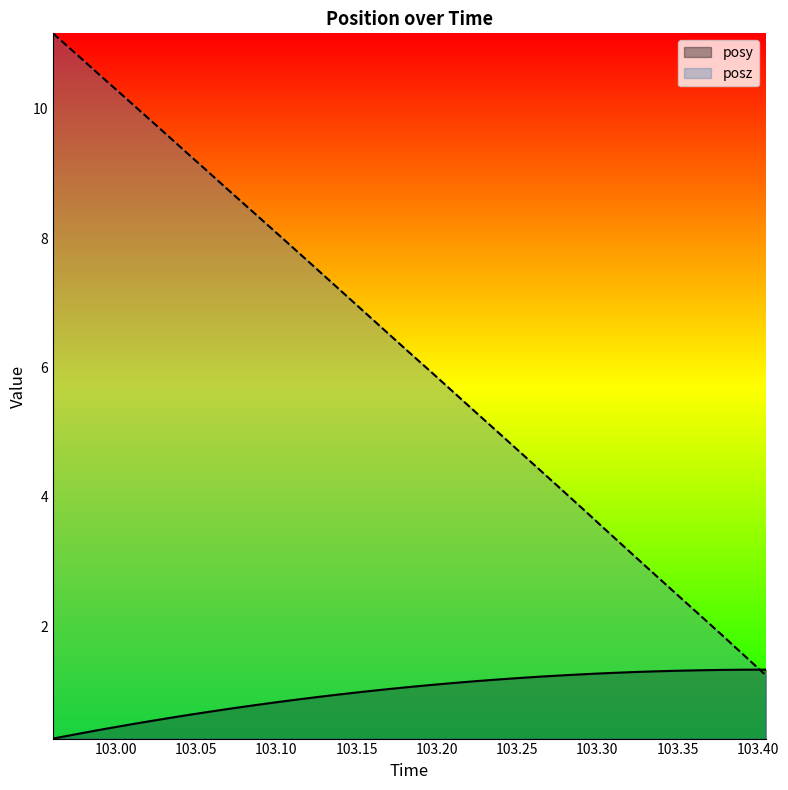

What is the maximum value shown in the chart?

11.2